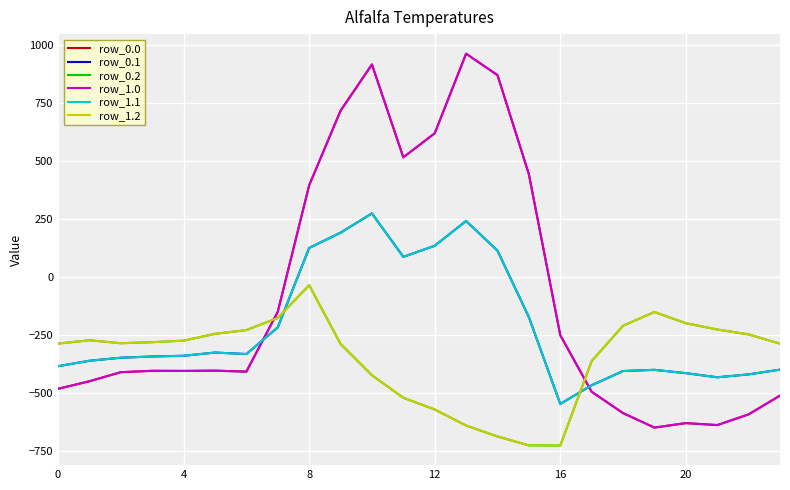

Does the chart have visible grid lines?

Yes